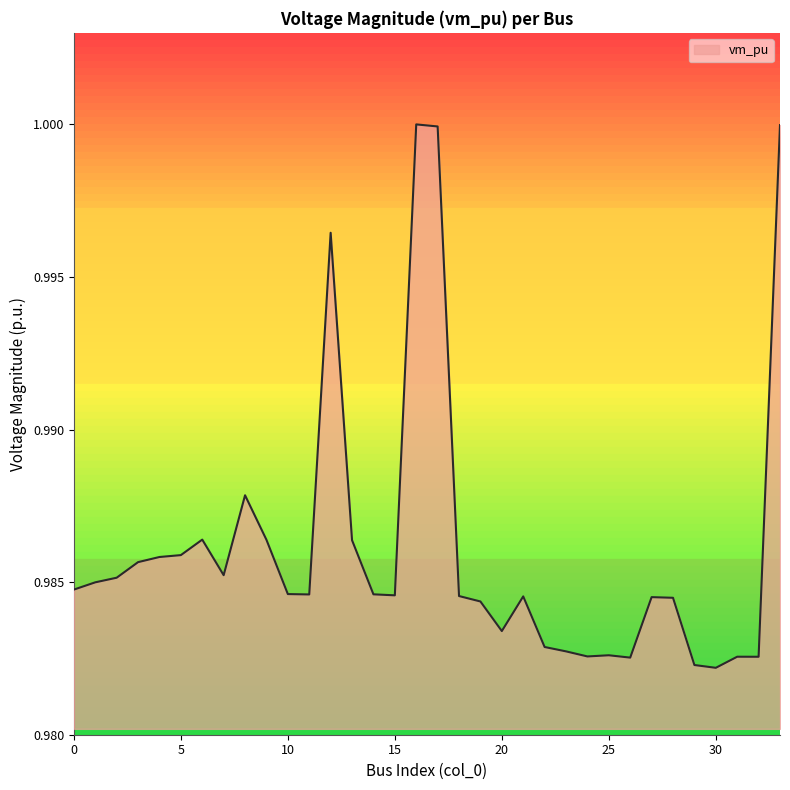

Does the chart have visible grid lines?

No